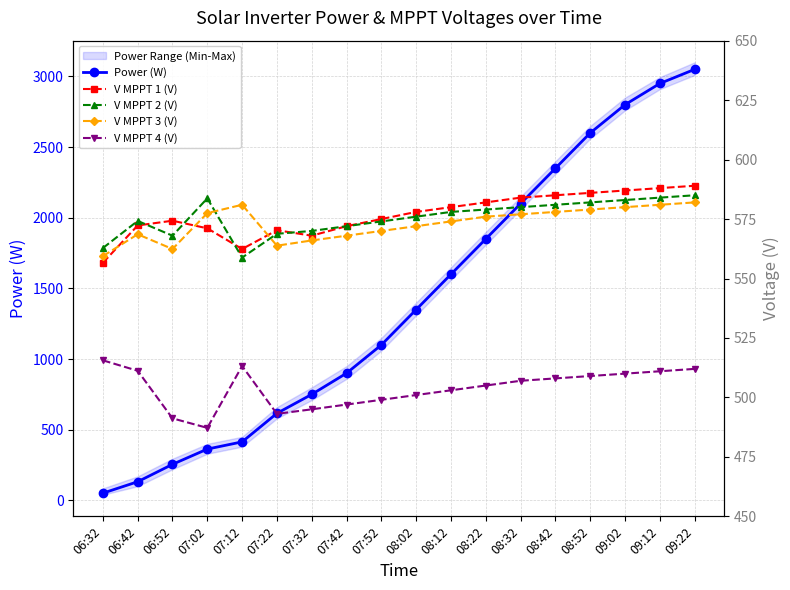

Rank the series by their maximum value, from highest to lowest.

Power (W), V MPPT 1 (V), V MPPT 2 (V), V MPPT 3 (V), V MPPT 4 (V)